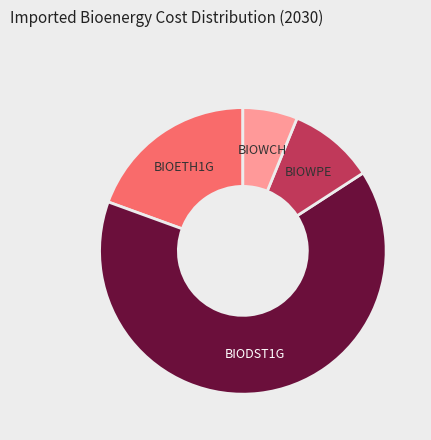

Combined, do BIODST1G and BIOWPE account for over 50%?

Yes